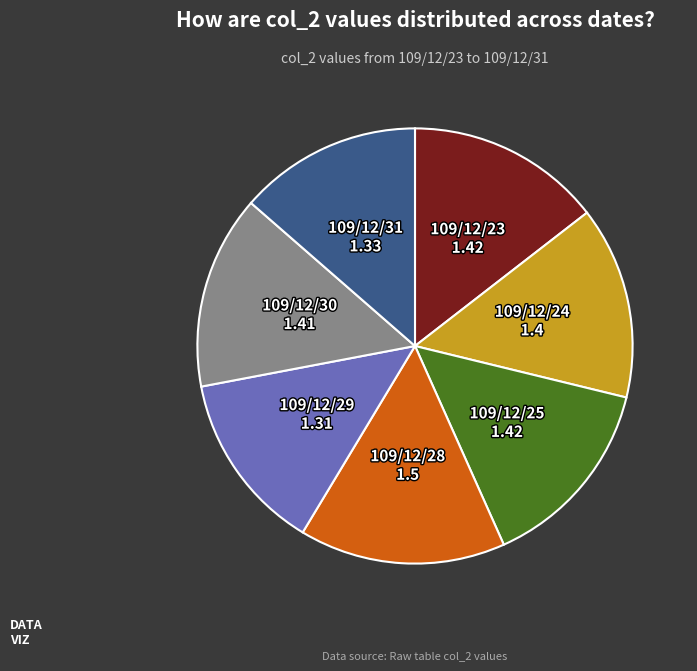

Which slice is the largest?

109/12/28